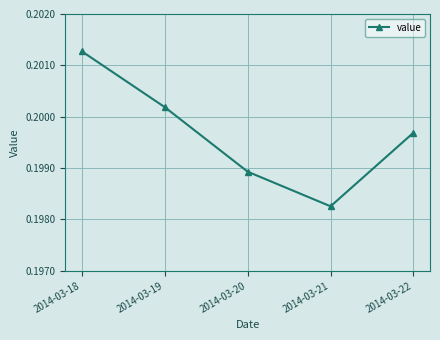

At which category does the chart reach its minimum across all series?

2014-03-21